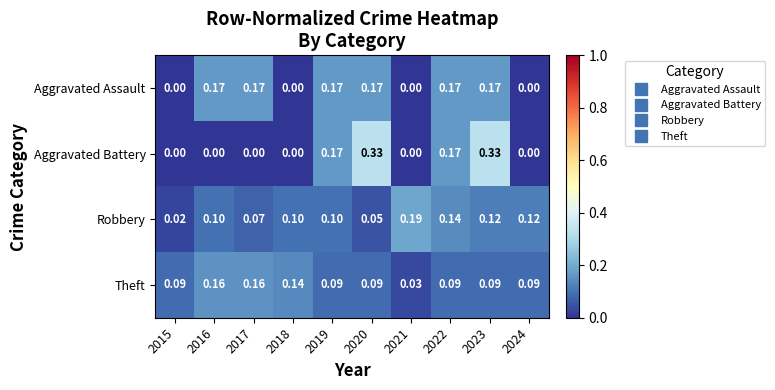

Which series has the largest total across all categories?

Theft